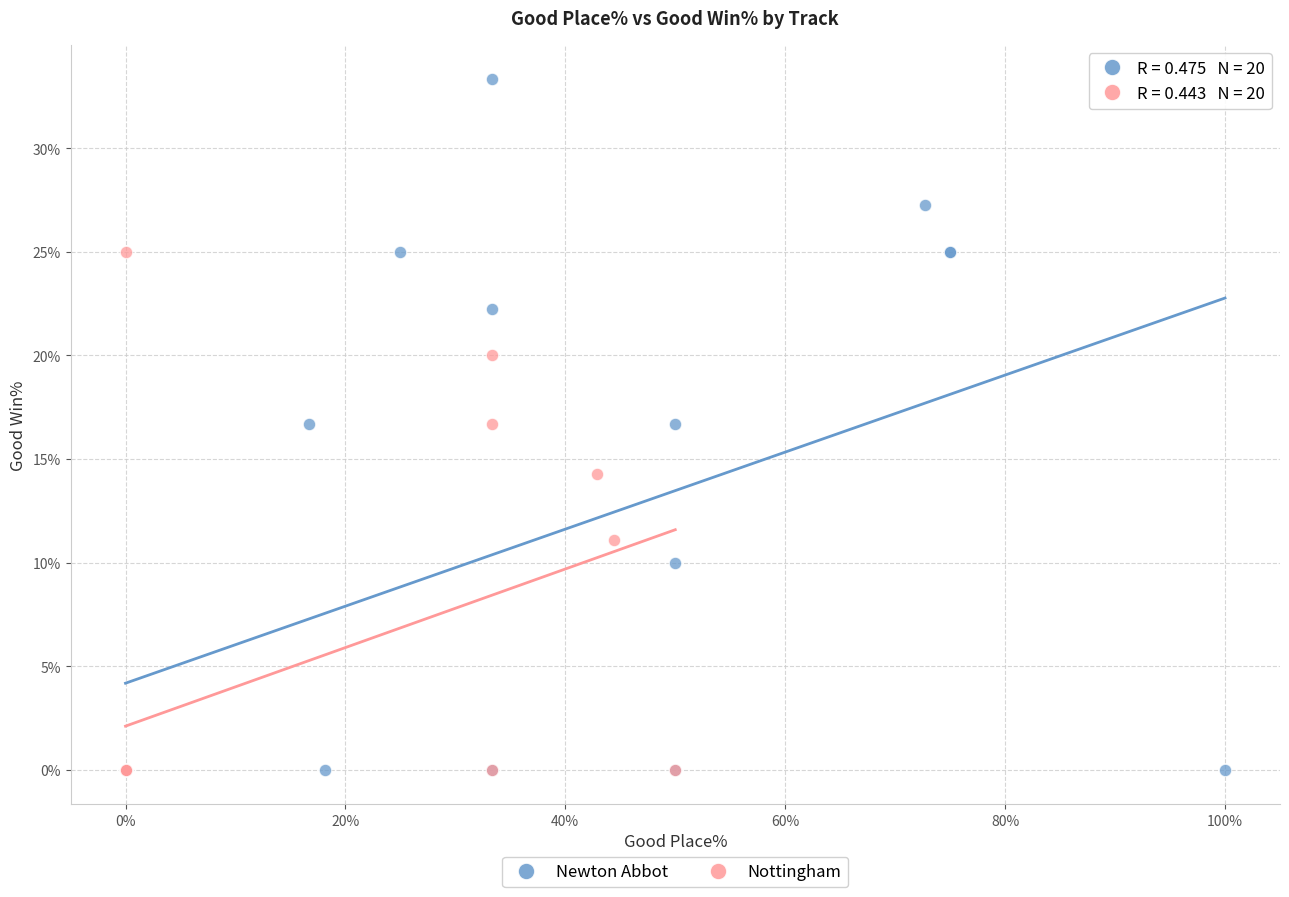

Which series has the widest spread of Y values?

Newton Abbot